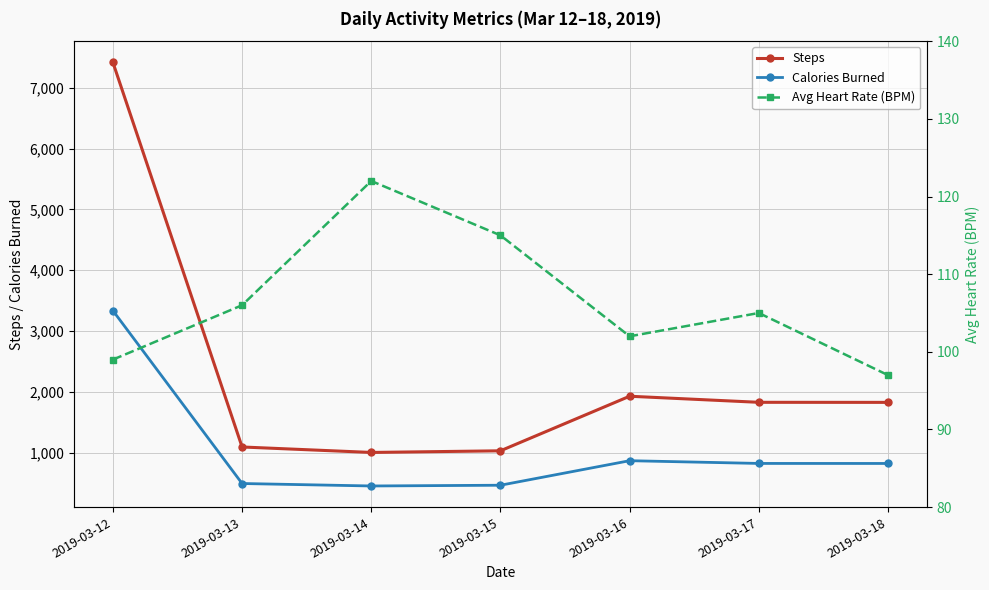

At how many categories does at least one series exceed 3908?

1